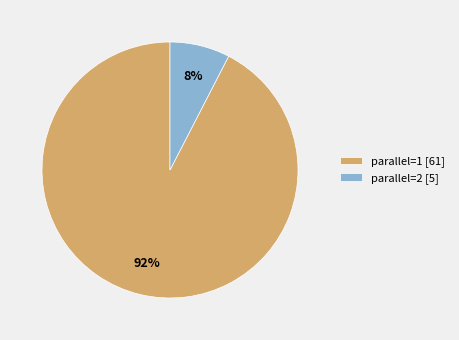

Do parallel=1 [61] and parallel=2 [5] together represent more than half of the pie?

Yes